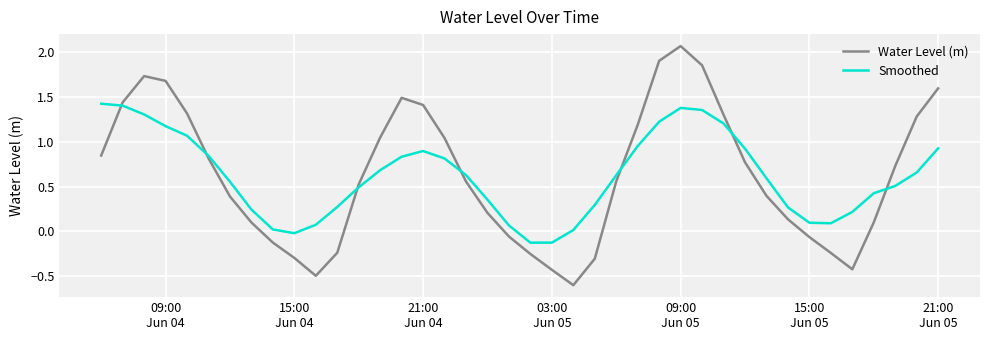

What is the minimum value shown in the chart?

-0.6